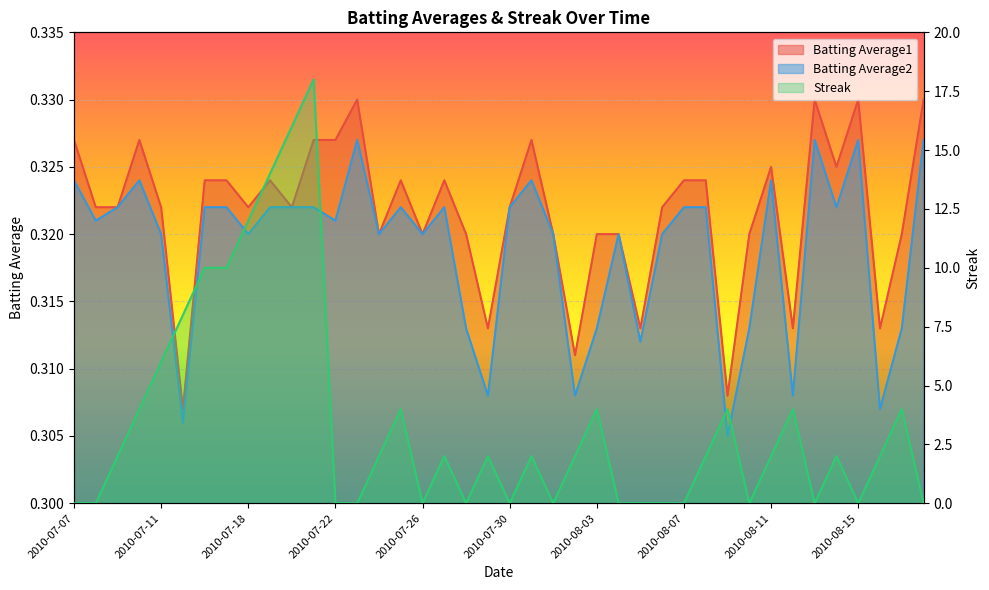

What is the spread (max minus min) of values at 2010-08-03?

3.7